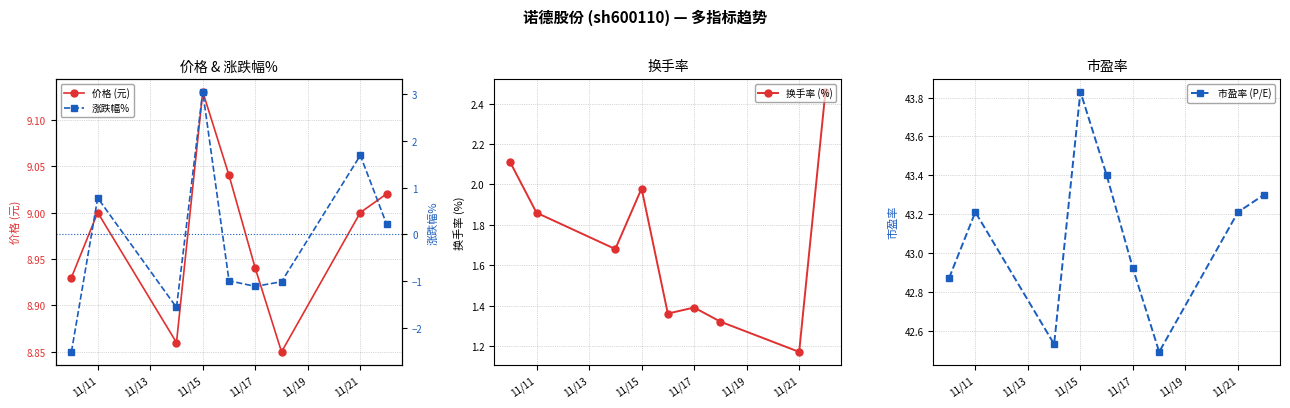

Is it true that 价格 (元) equals 14.5 at 11/17?

False